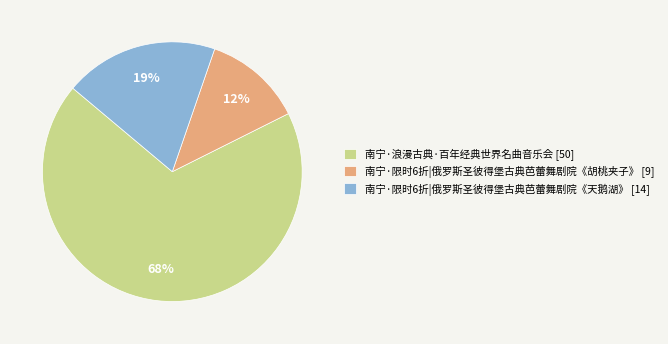

The 南宁·限时6折|俄罗斯圣彼得堡古典芭蕾舞剧院《天鹅湖》 slice represents 19% of the pie. True or false?

True